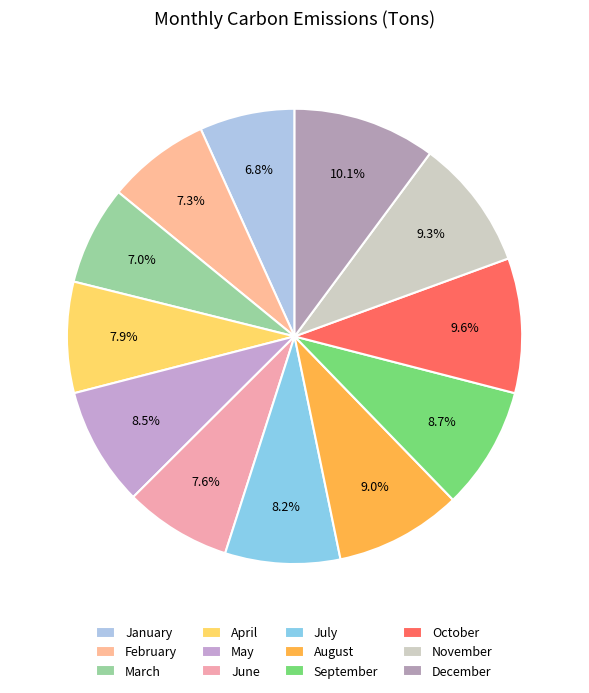

Between August and June, which is larger?

August